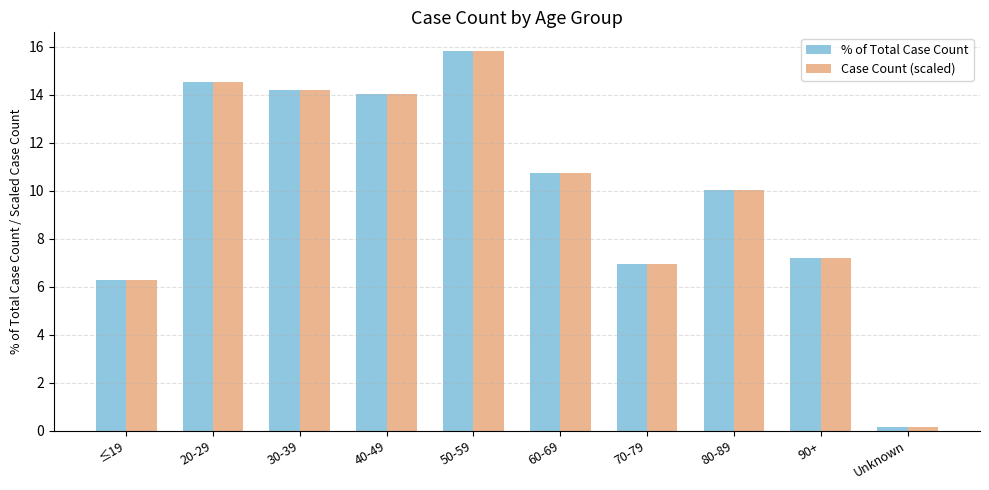

Is it true that % of Total Case Count equals 10.8 at 60-69?

True